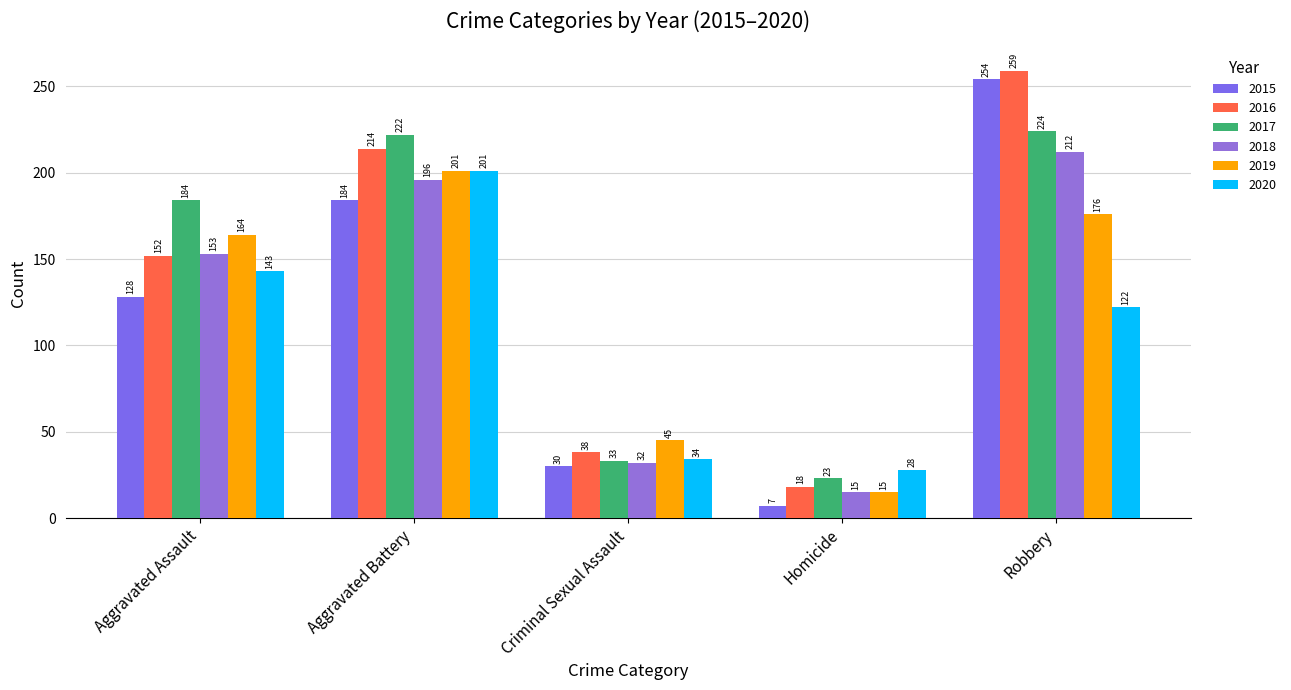

Which series changed the most between Criminal Sexual Assault and Homicide?

2019